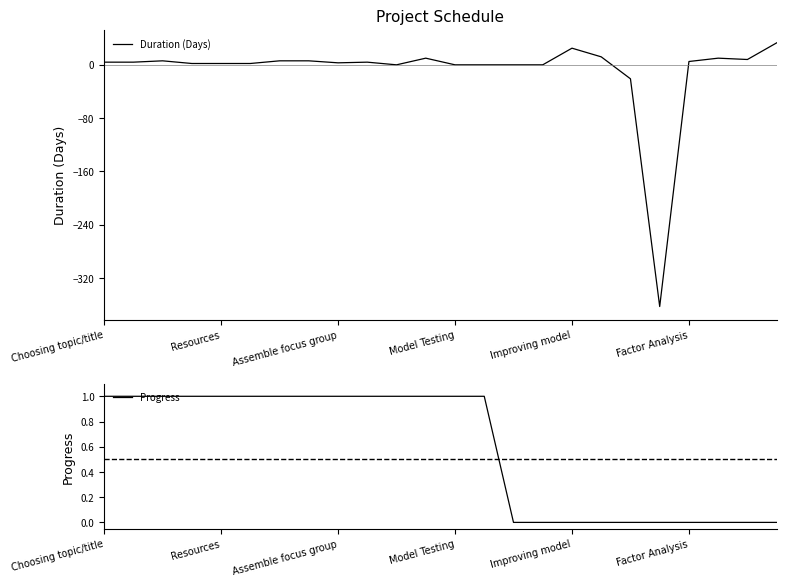

Which series has the largest total across all categories?

Progress